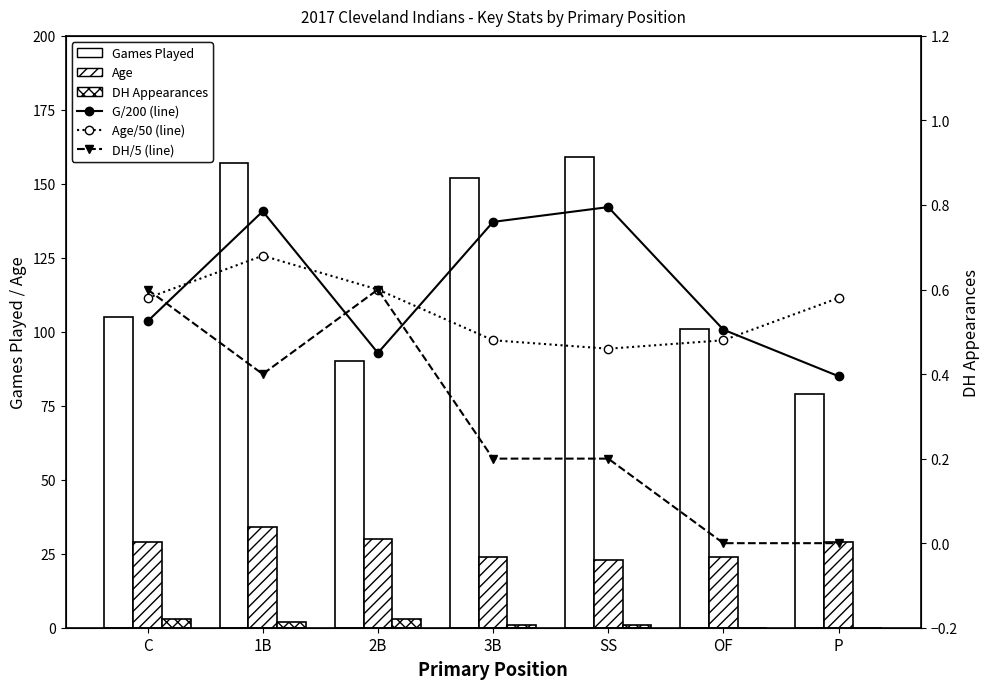

List the series in order of their peak value, highest first.

Games Played, Age, DH Appearances, G/200 (line), Age/50 (line), DH/5 (line)